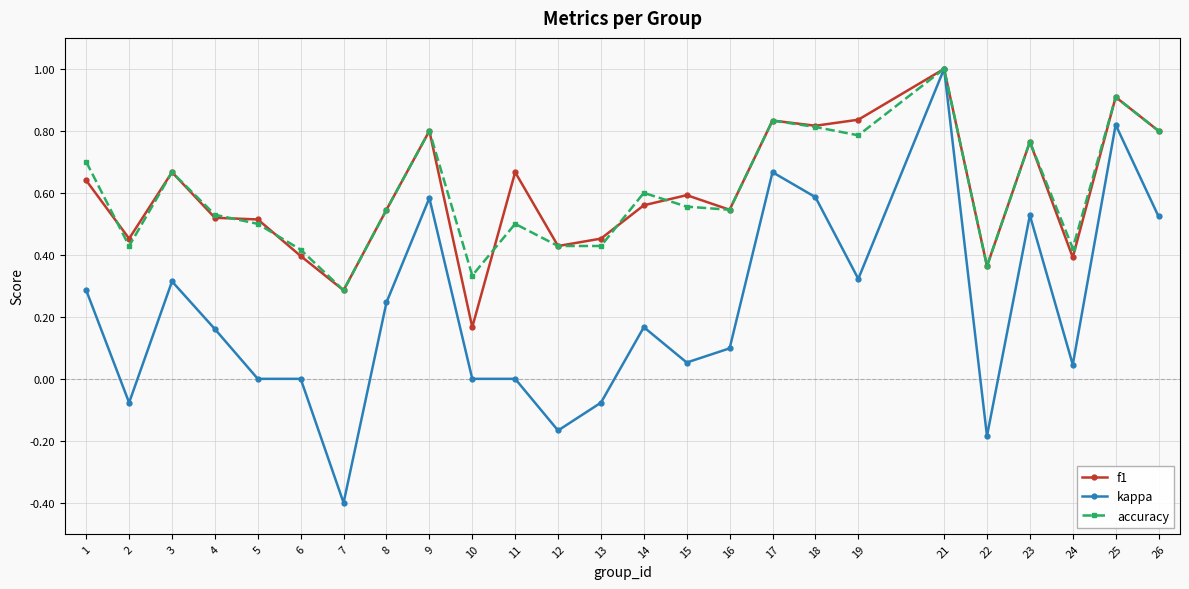

True or false: accuracy has more than 0 points higher than both neighbors.

True